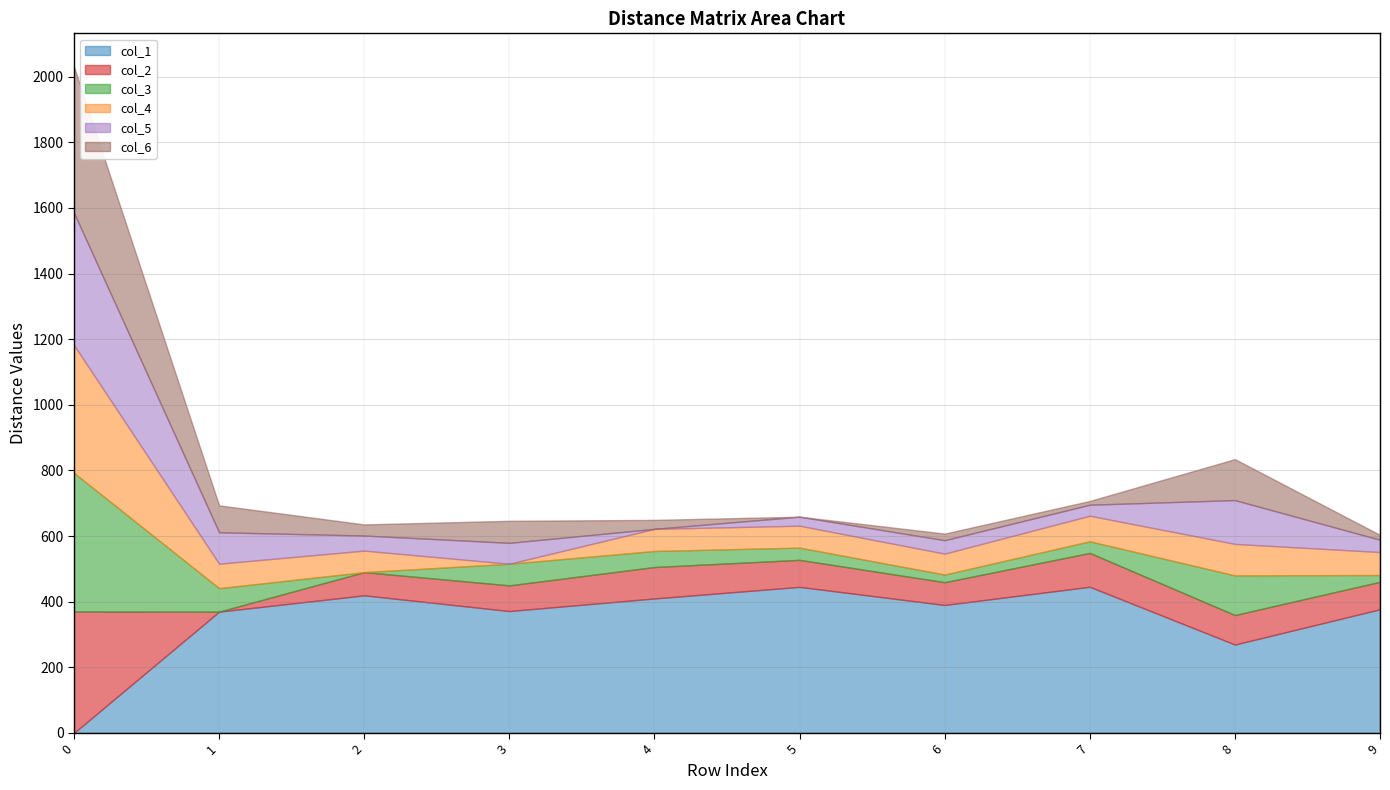

True or false: col_1 has more than 0 points higher than both neighbors.

True